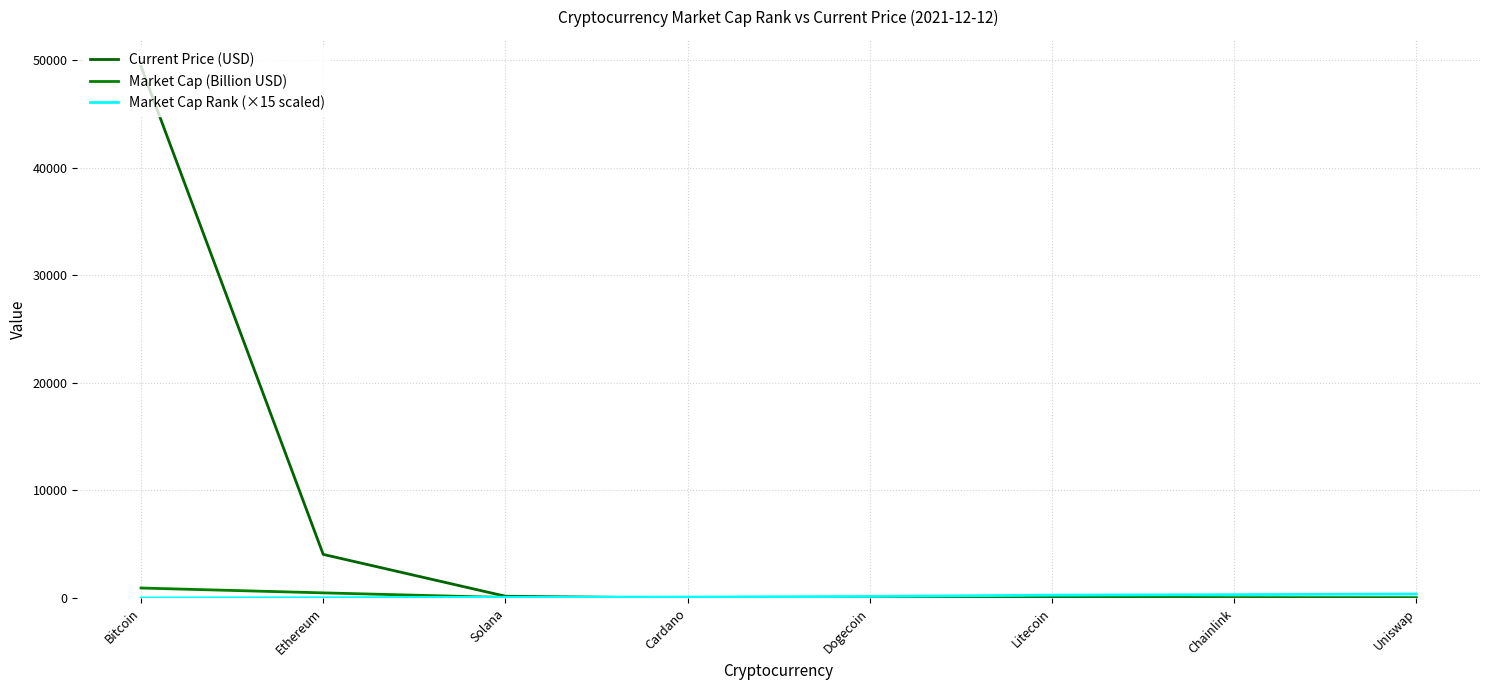

At which label is Market Cap Rank (×15 scaled) closest to 195?

Dogecoin